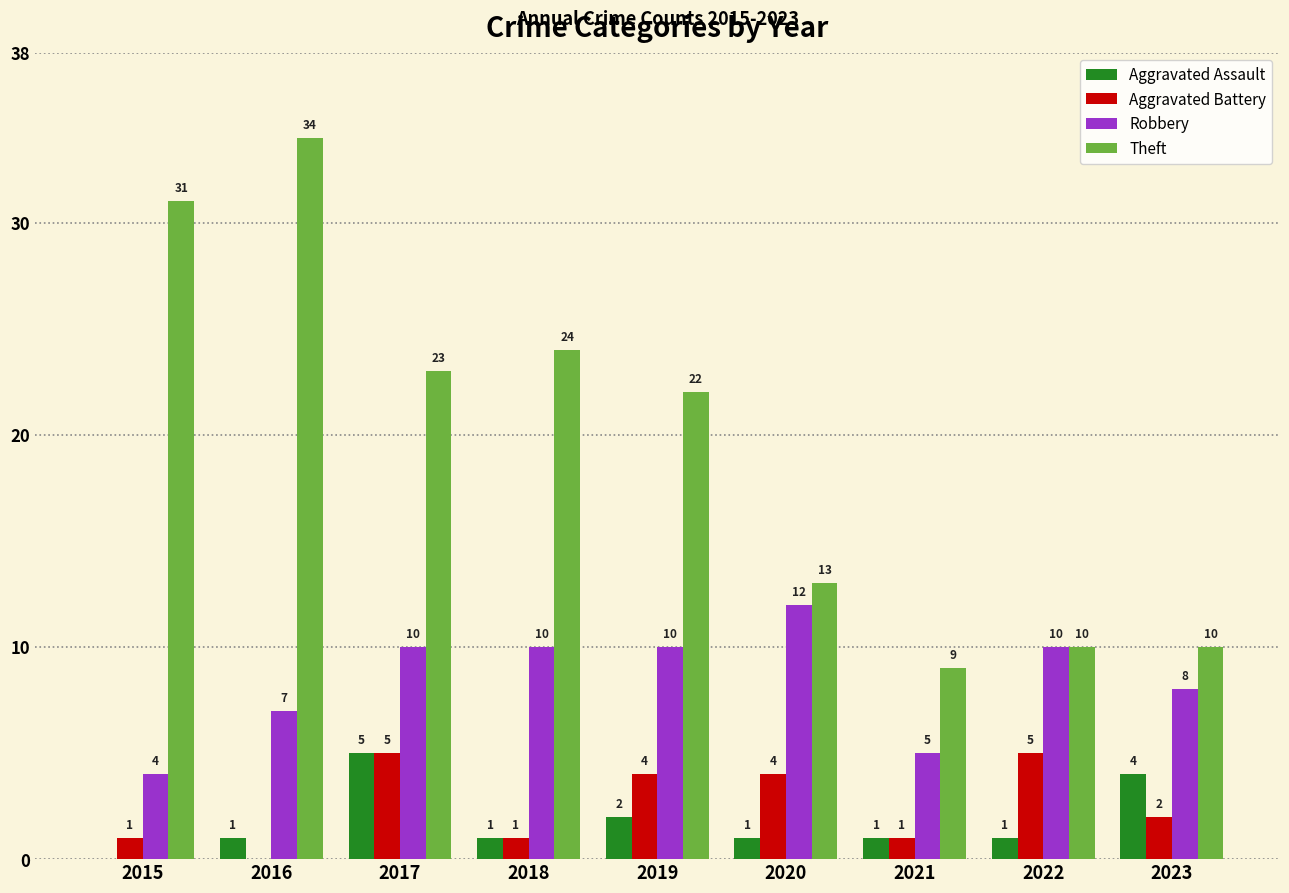

Which series changed the most between 2017 and 2023?

Theft